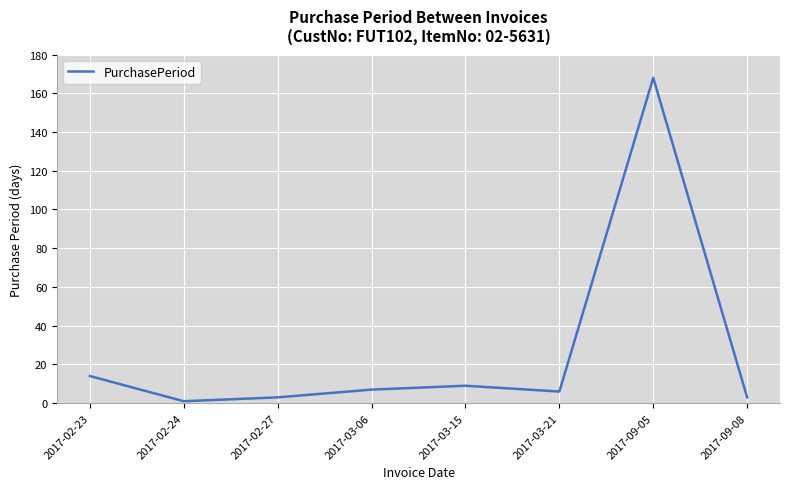

How many categories are shown in the chart?

8